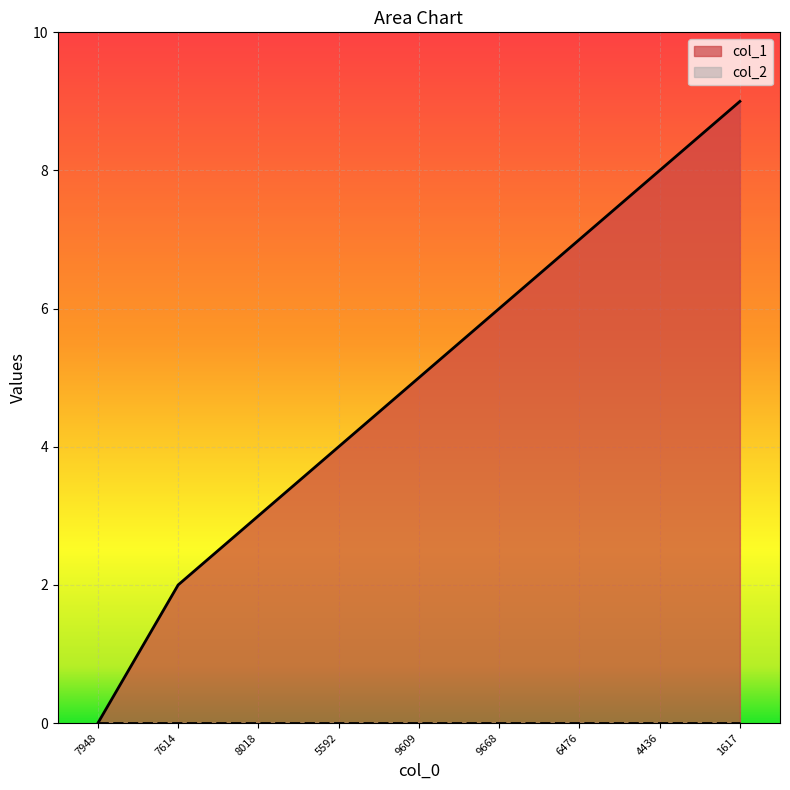

How many values are between 3 and 7?

5